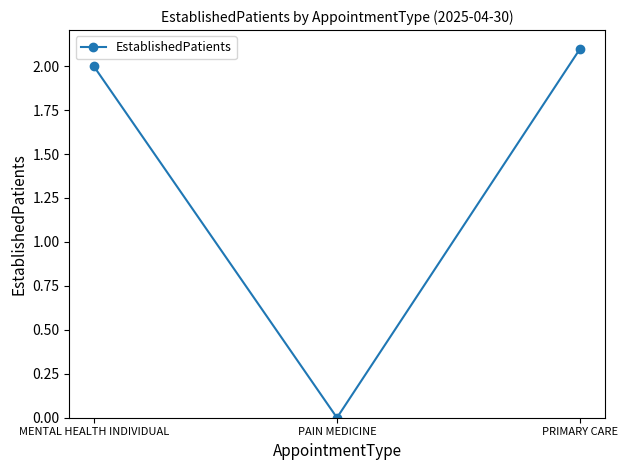

What is the change in value from PAIN MEDICINE to PRIMARY CARE?

+2.1